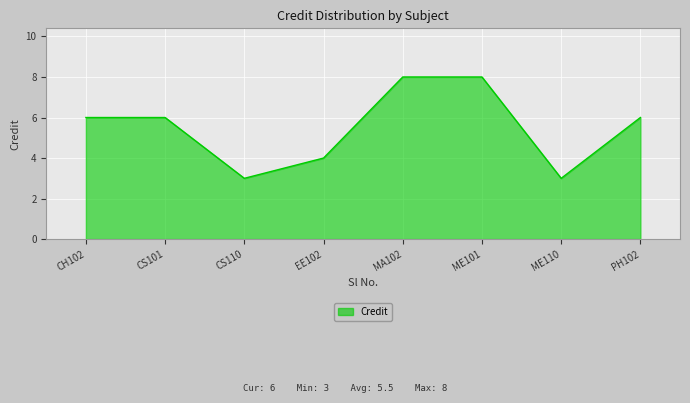

How many lines are shown in the chart?

1